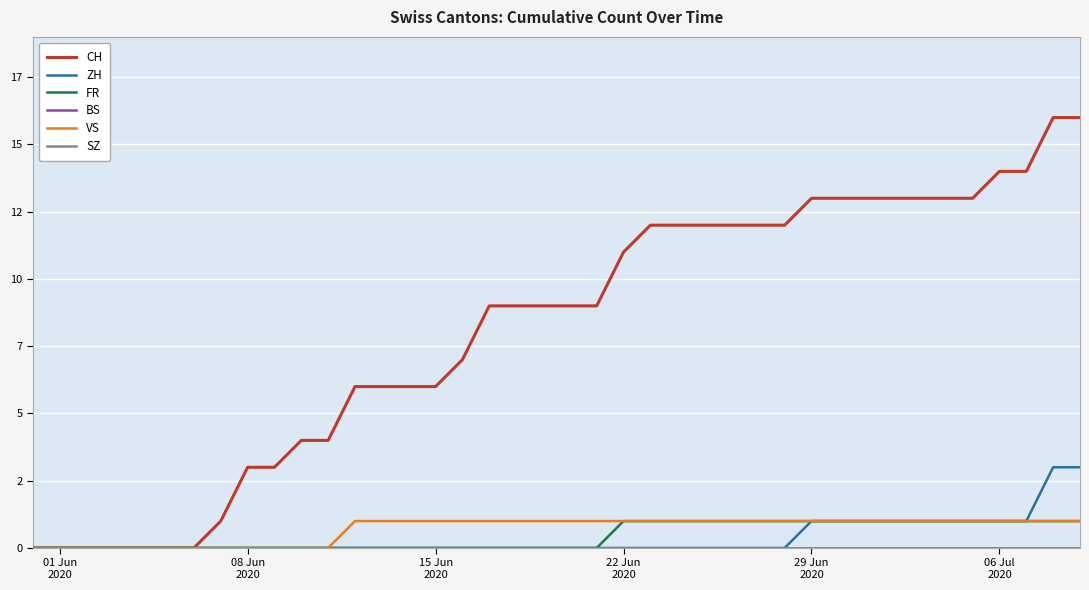

Does the chart display data point markers on the line(s)?

No